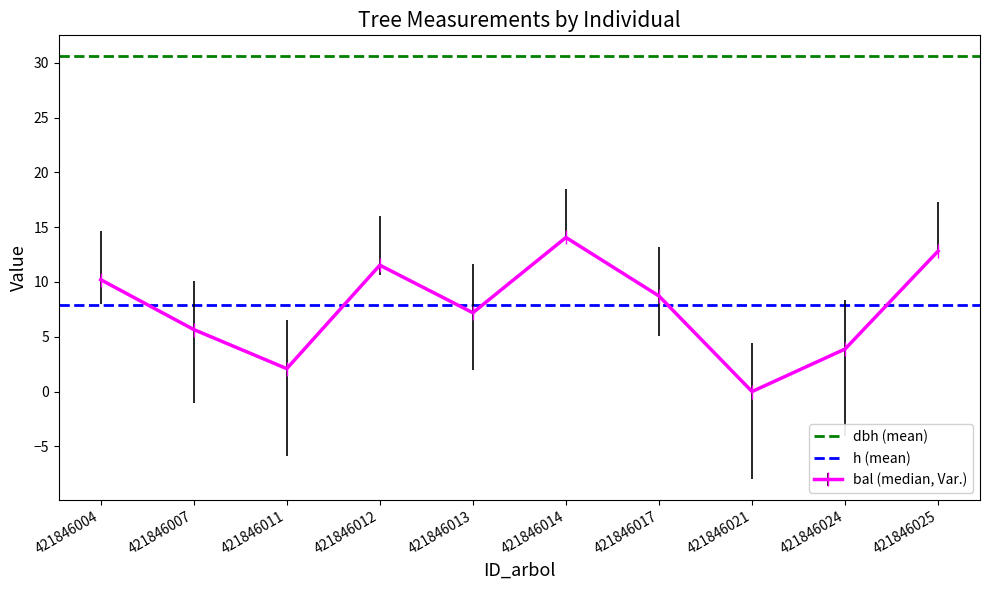

At which label is h (mean) closest to 7?

421846004